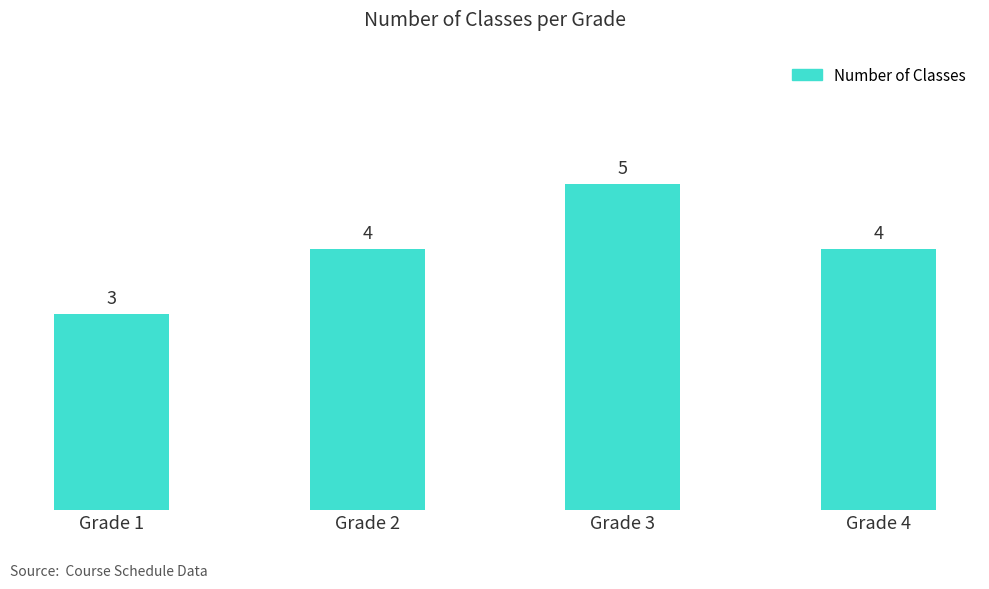

Are the bars horizontal?

No